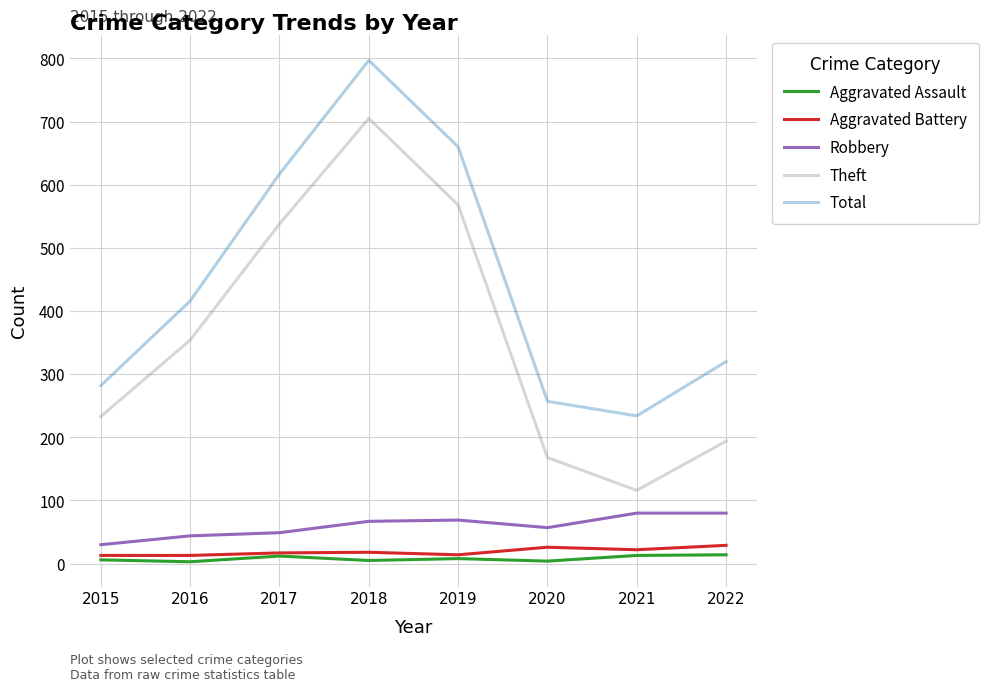

Where is Robbery nearest to the value 55?

2020